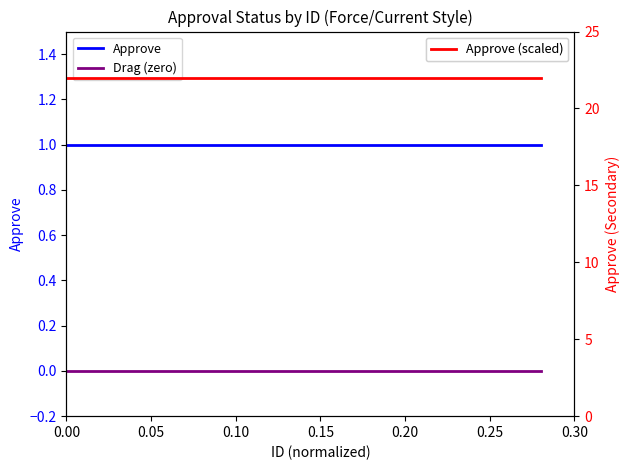

What are all the series names shown in the legend?

Approve, Drag (zero), Approve (scaled)